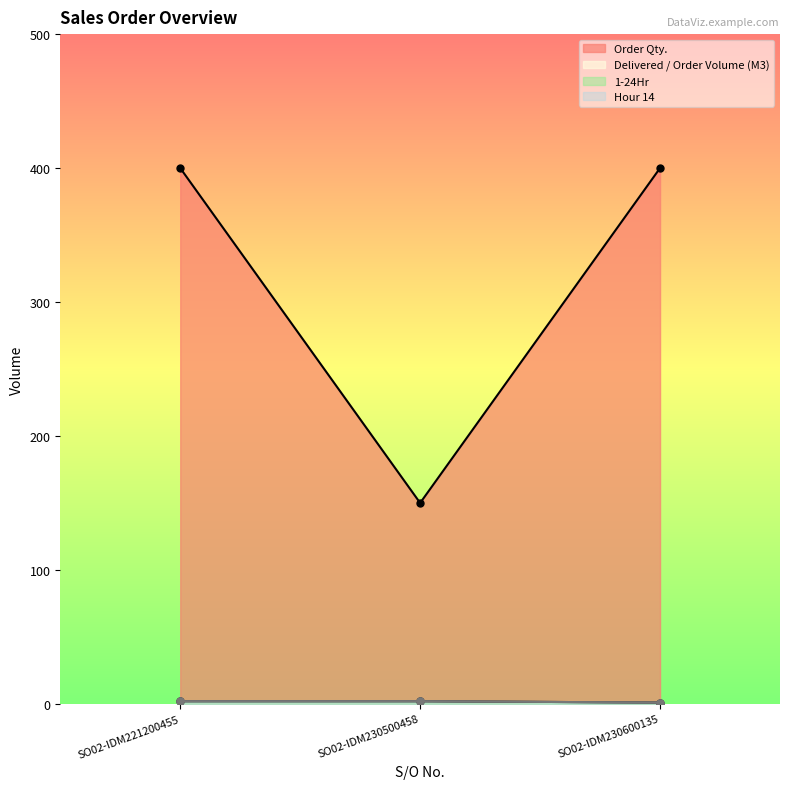

What are all the series names shown in the legend?

Order Qty., Delivered / Order Volume (M3), 1-24Hr, Hour 14